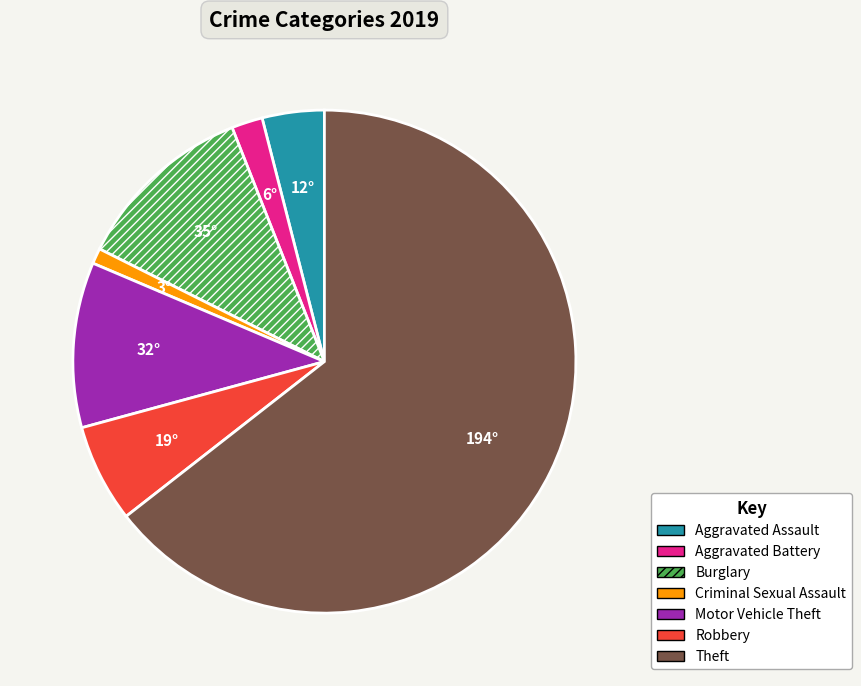

What is the largest slice in the pie chart?

Theft